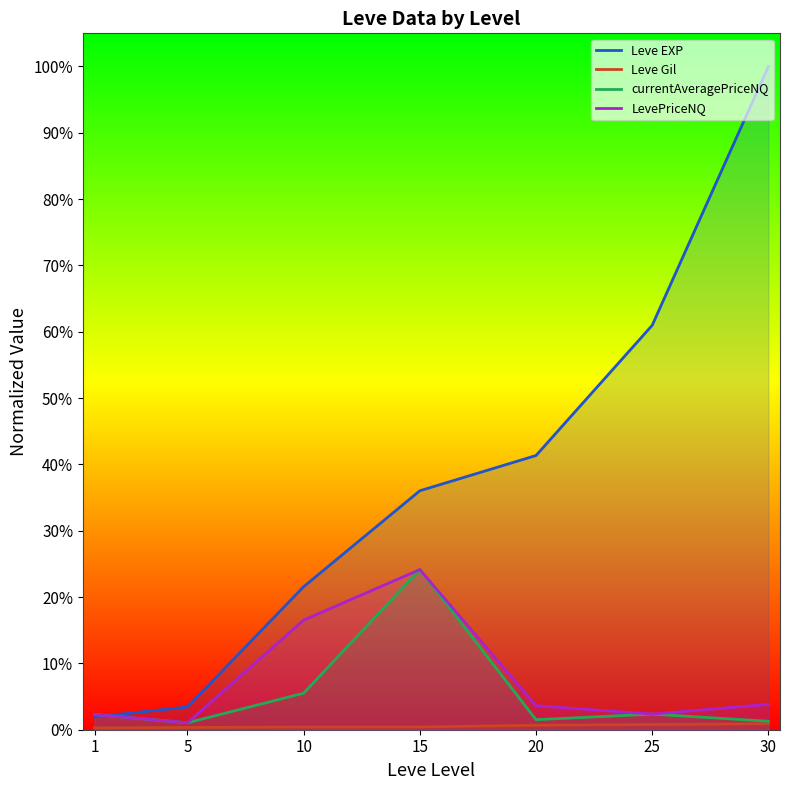

How many interior local peaks does the currentAveragePriceNQ series have?

2